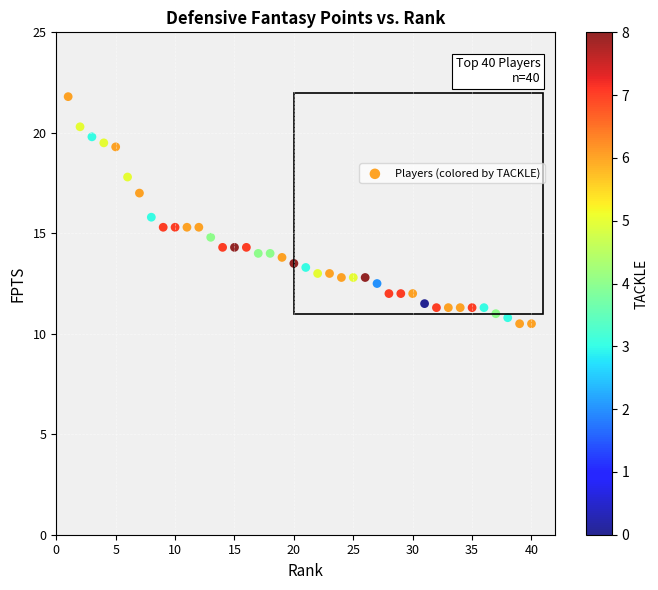

What is the range of Y values (max minus min)?

11.3